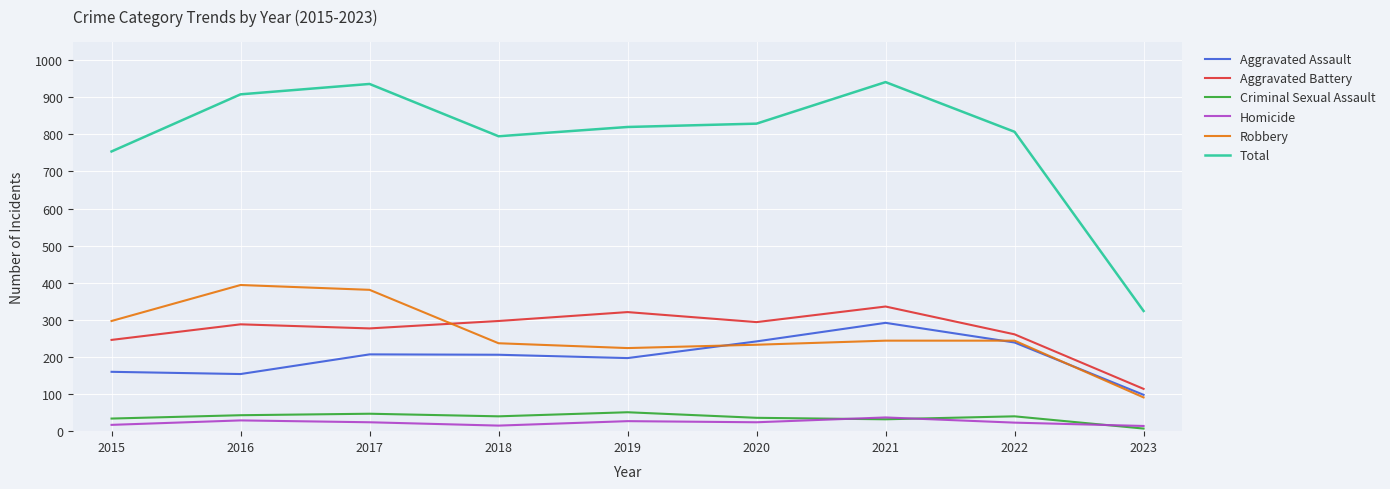

True or false: Aggravated Battery and Total intersect in this chart.

False